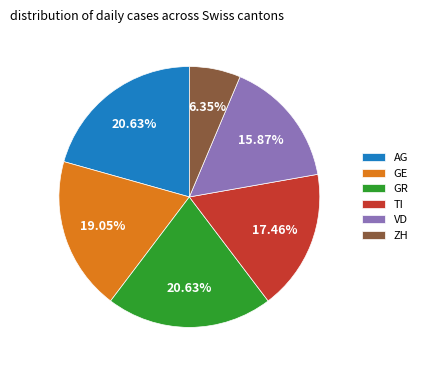

Is ZH the majority of the pie?

No